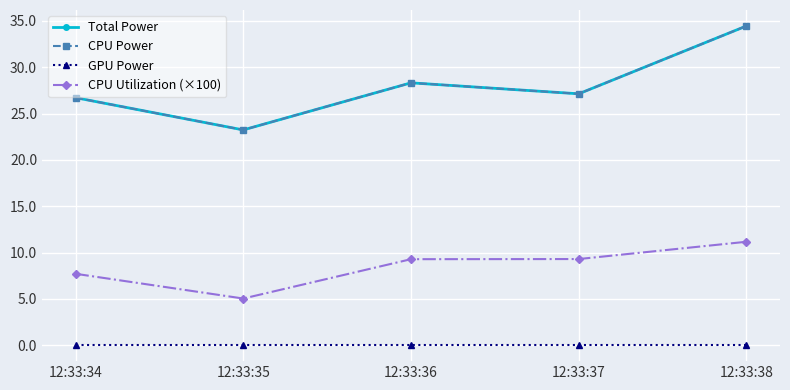

Is this an area chart (filled region under the line)?

No